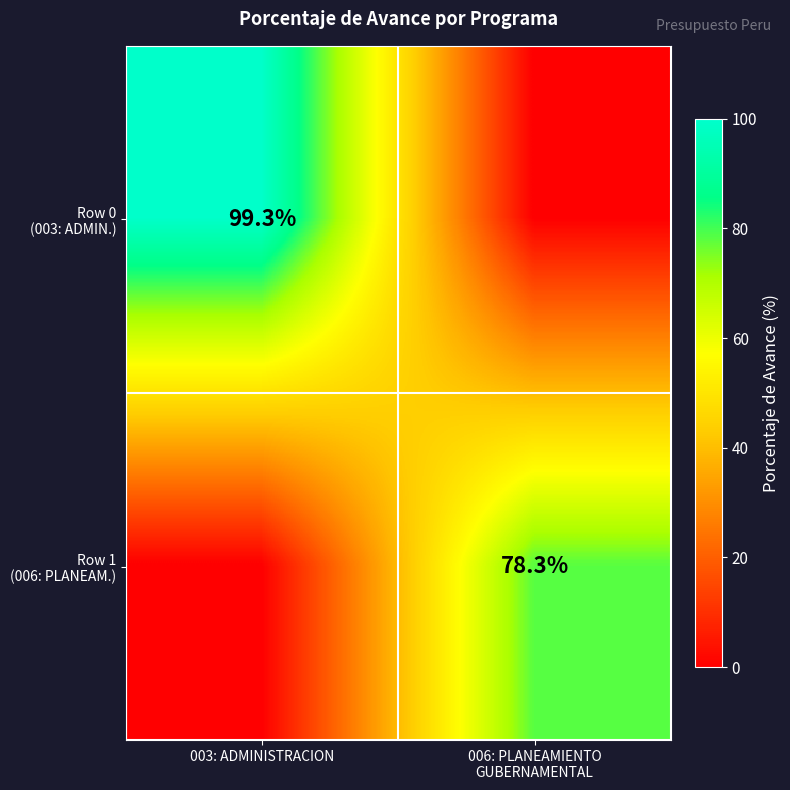

At which label is Row 1 (006: PLANEAM.) closest to 39?

003: ADMINISTRACION